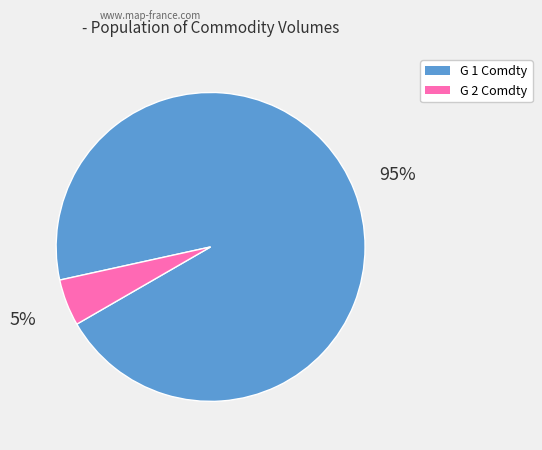

To the nearest percent, what is the average slice percentage?

50%